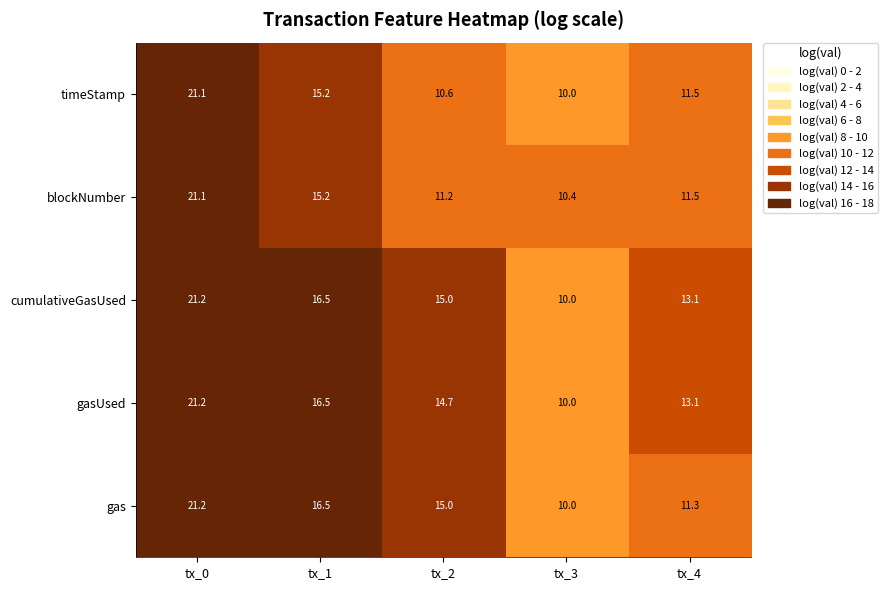

What is the sum of the blockNumber values at tx_4 and tx_1?

26.7